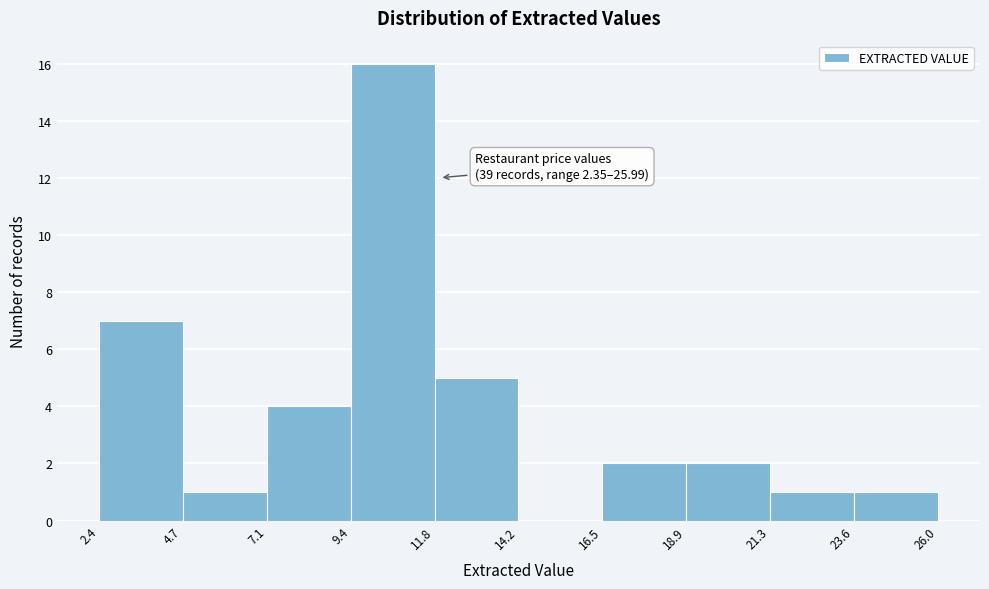

Over which range of the x-axis is the bar tallest?

9.4 to 11.8